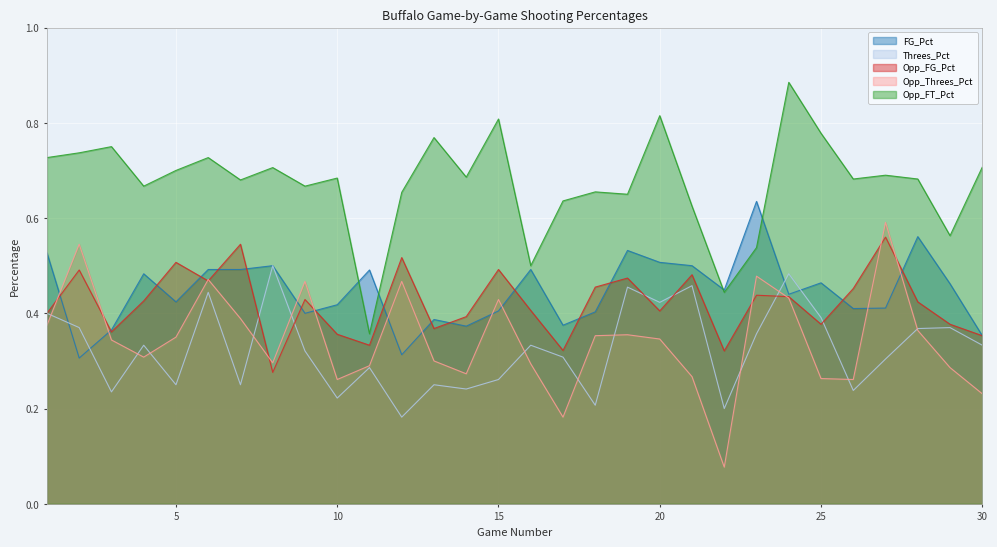

At which category is the sum across all series the highest?

24